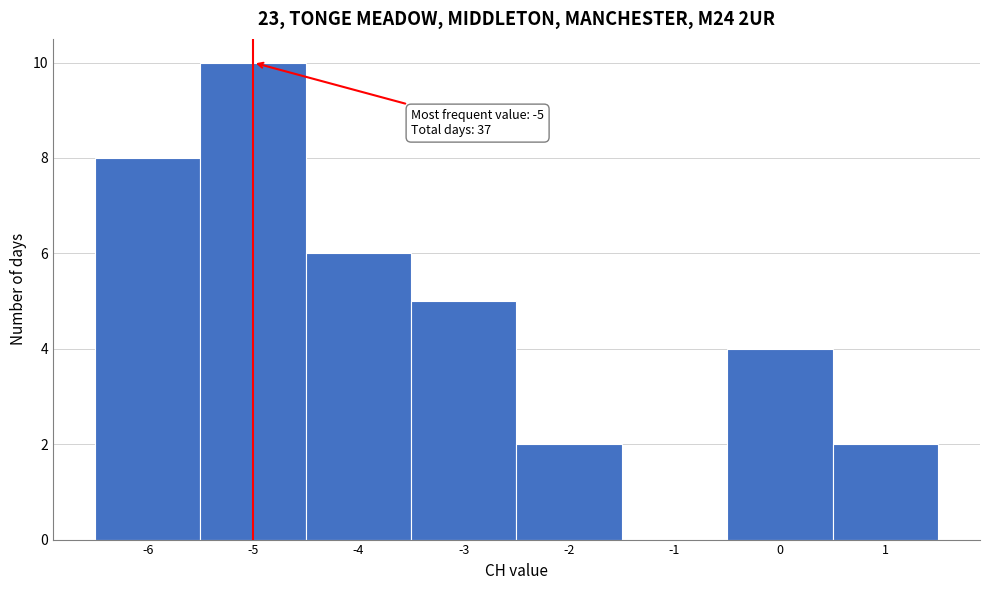

Over which range of the x-axis is the bar tallest?

-5.5 to -4.5